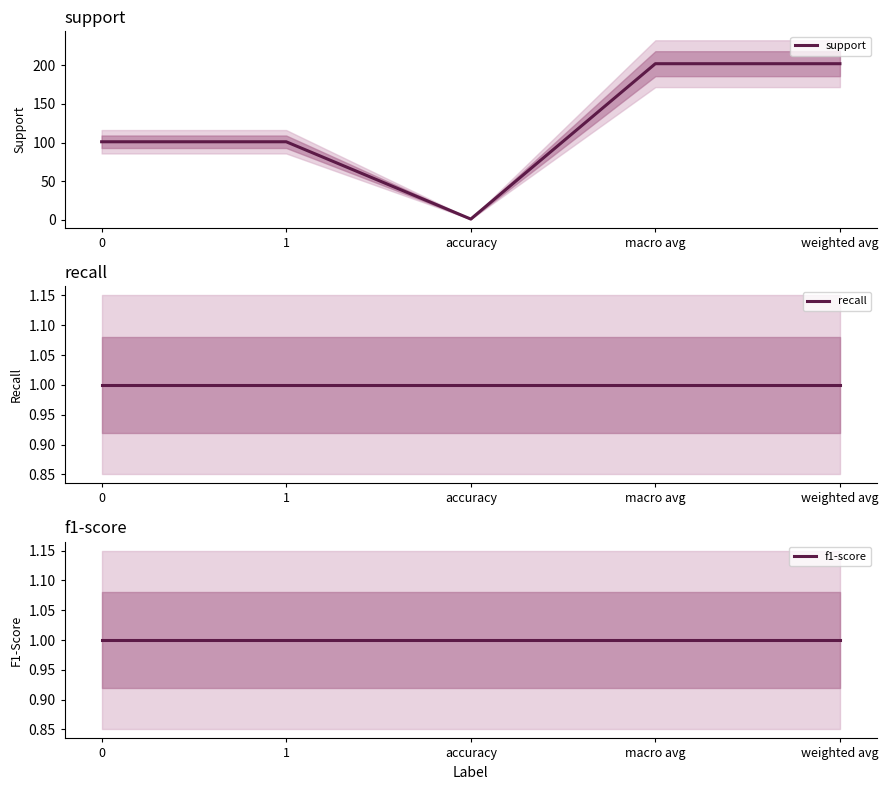

True or false: recall and support cross at least once.

False